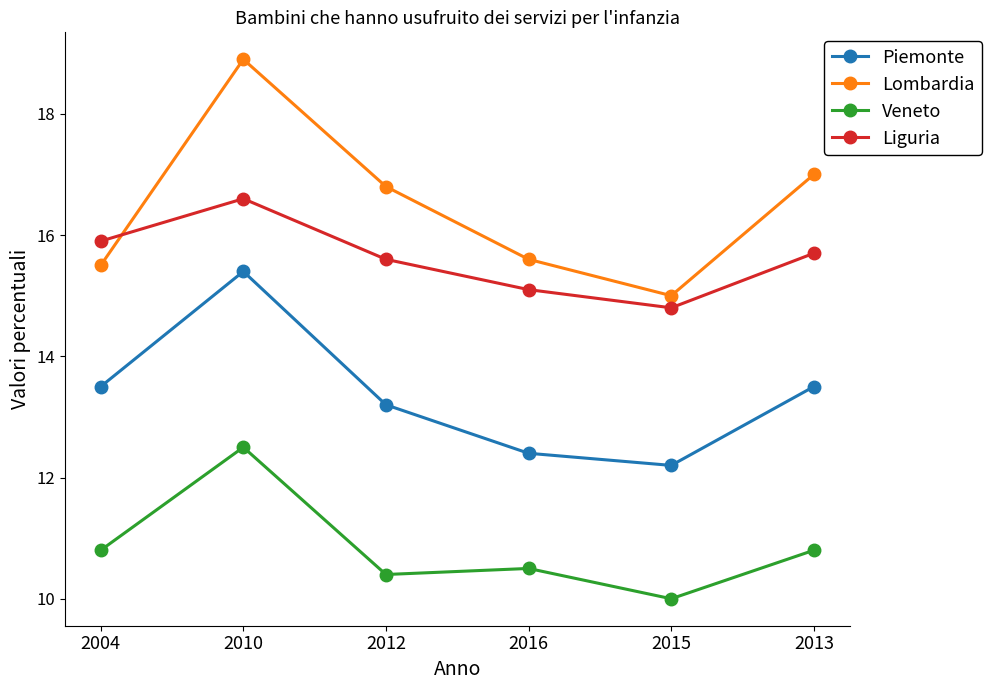

At which label does Lombardia reach its peak?

2010